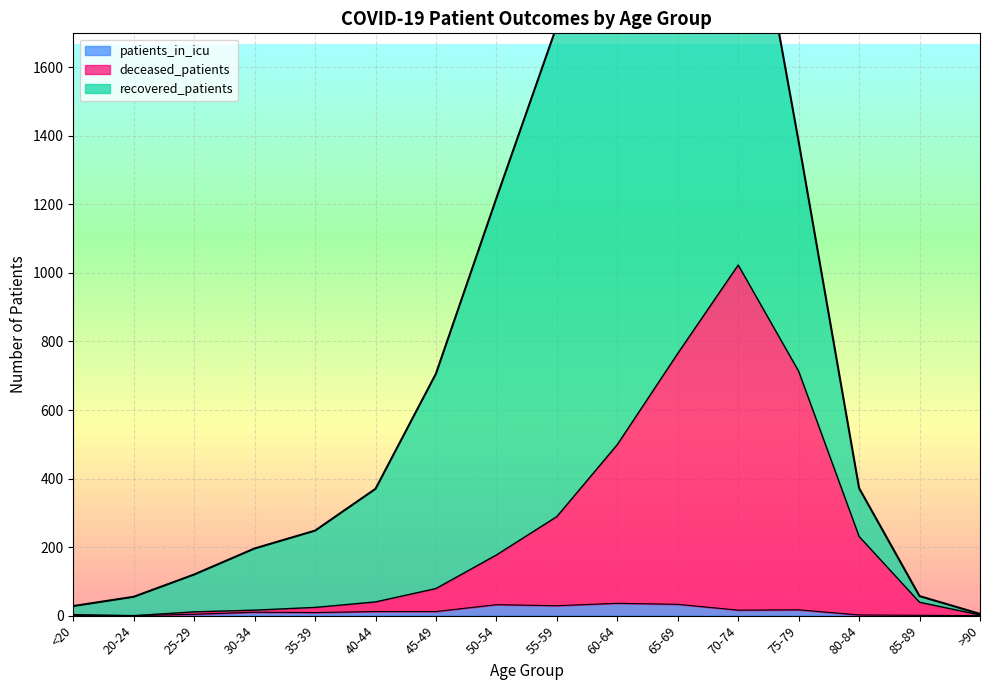

What is the label of the 6th point from the right?

65-69